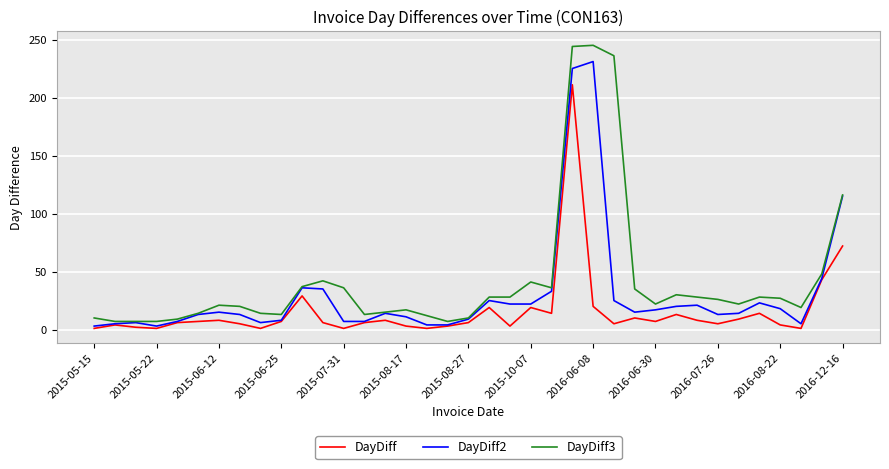

Which series has the widest spread of values?

DayDiff3